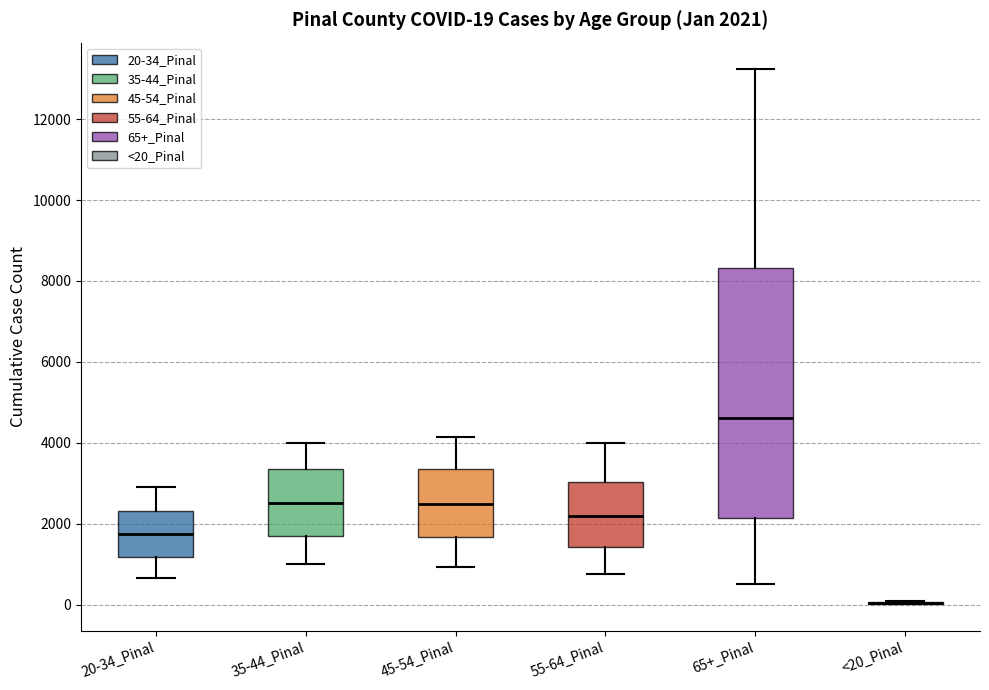

Which box is the tallest, from its lower edge to its upper edge?

65+_Pinal